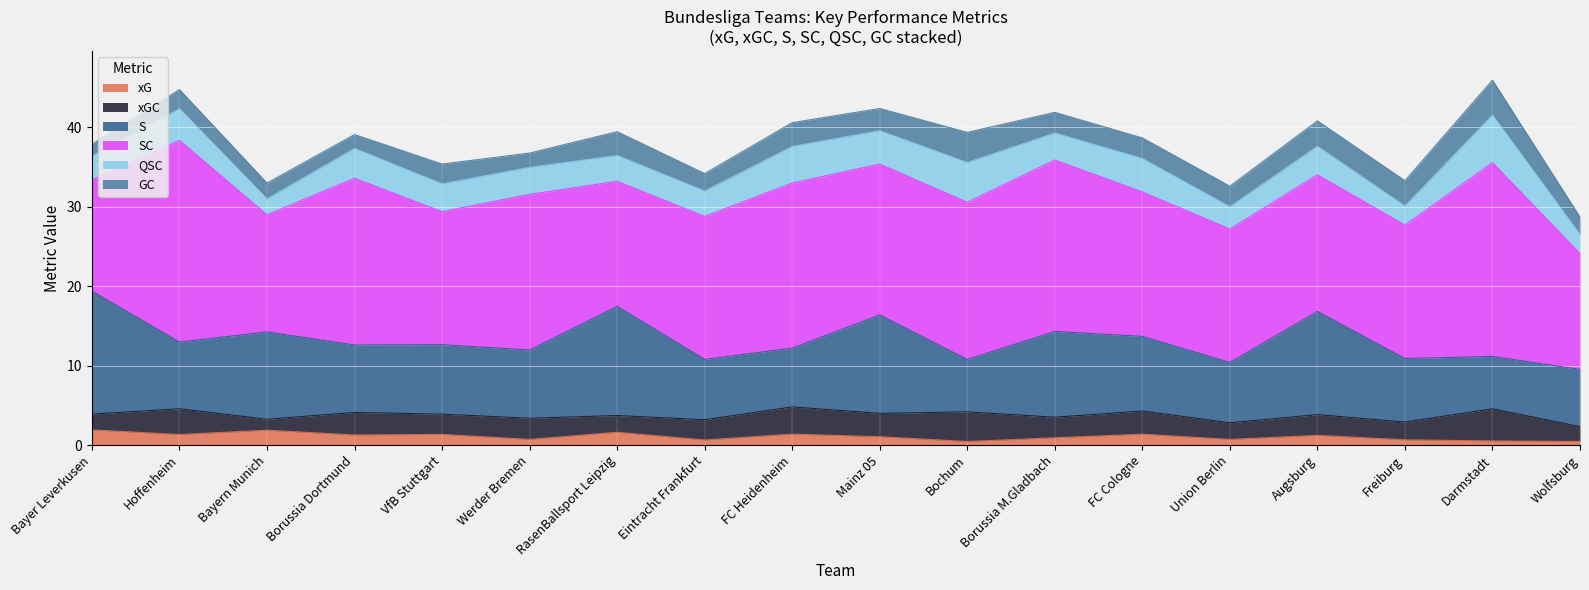

Where does the S series first go above 8?

Bayer Leverkusen